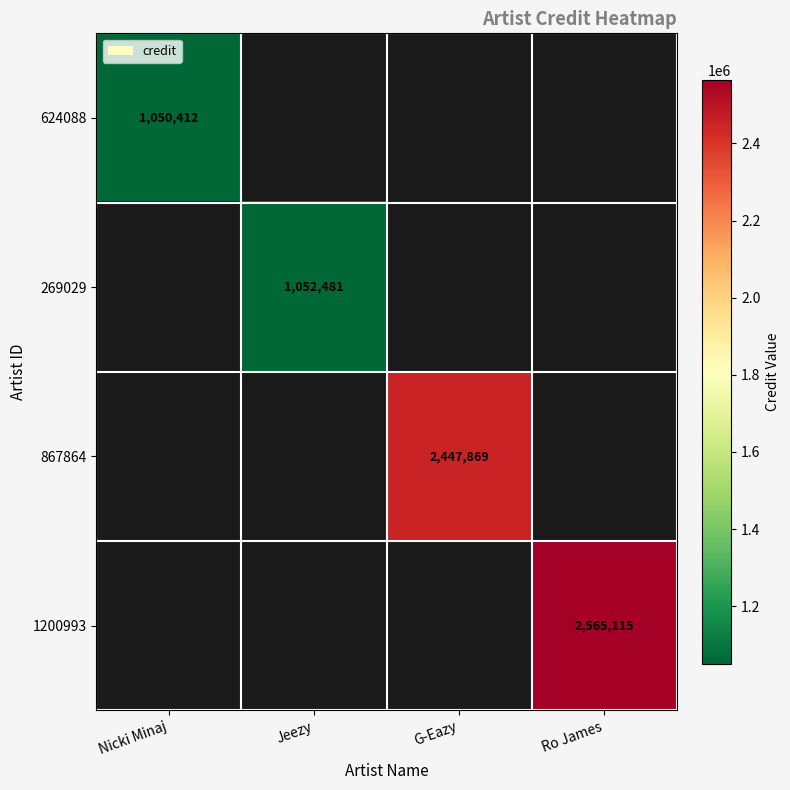

Is it true that 867864 equals 2447869 at G-Eazy?

True